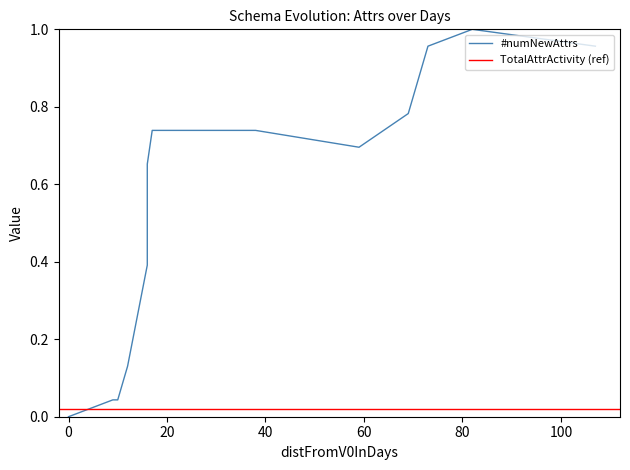

Read the value at 69.

0.8